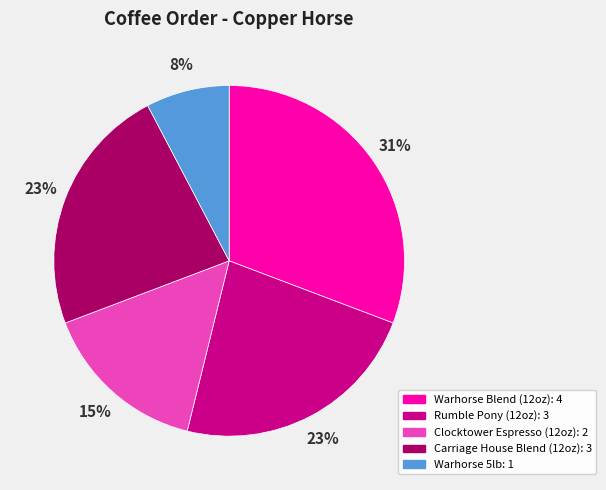

Does Warhorse 5lb account for over 50% of the chart?

No